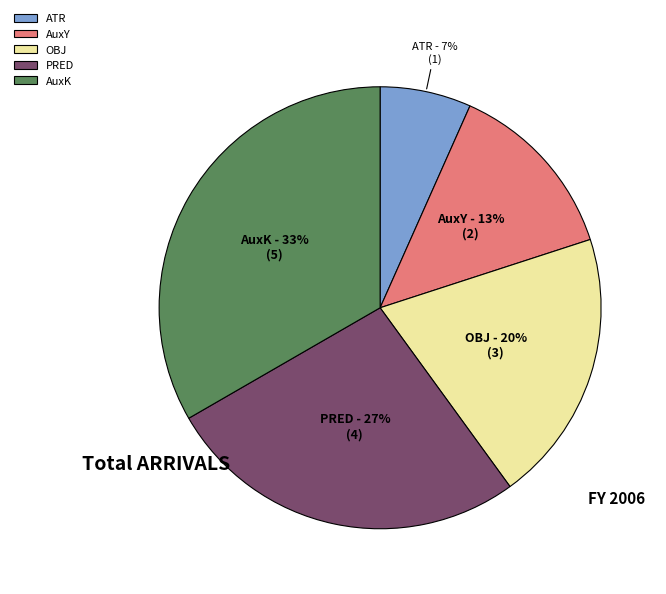

Is there a majority slice in this chart?

No